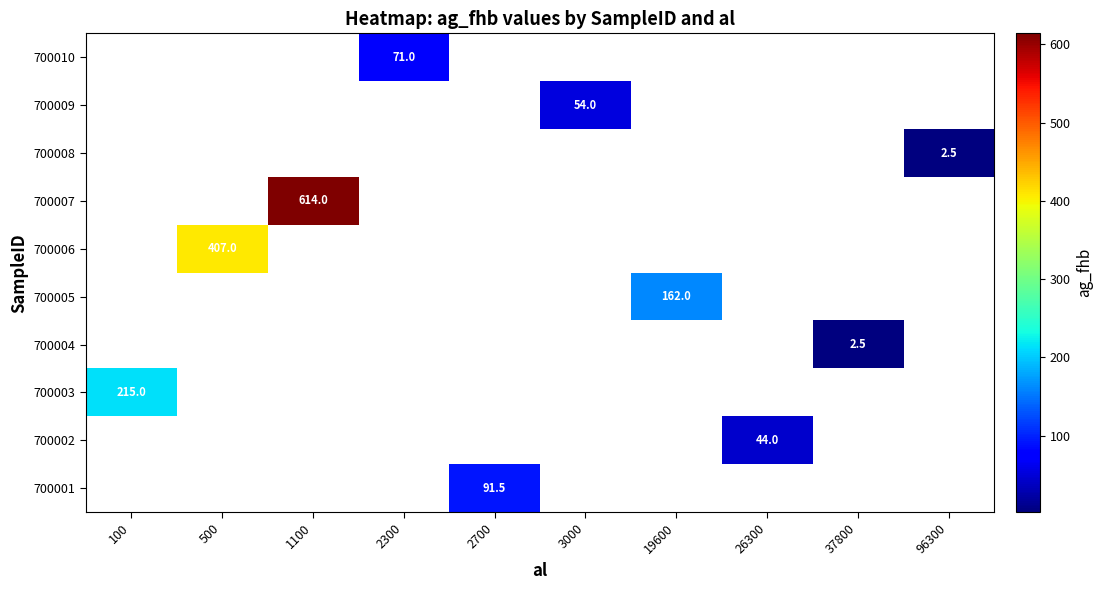

Is it true that 700009 equals 96.0 at 3000?

False